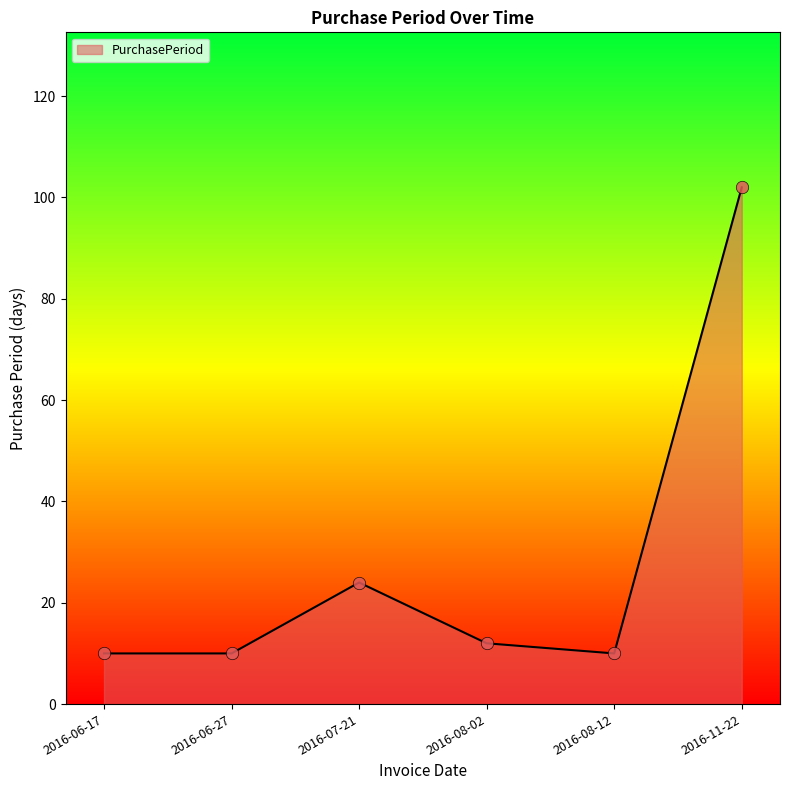

Approximately how many times larger is the value at 2016-06-17 compared to 2016-11-22?

0.1